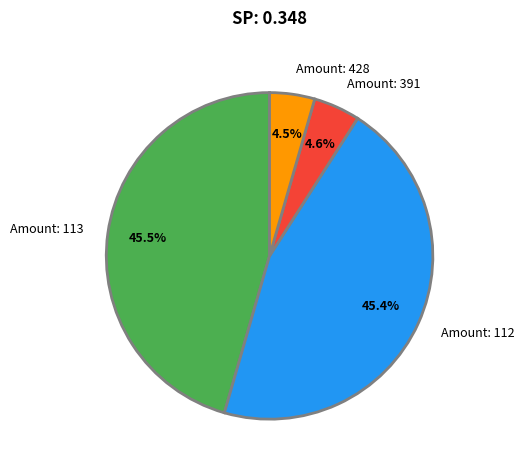

Do Amount: 428 and Amount: 391 together represent more than half of the pie?

No